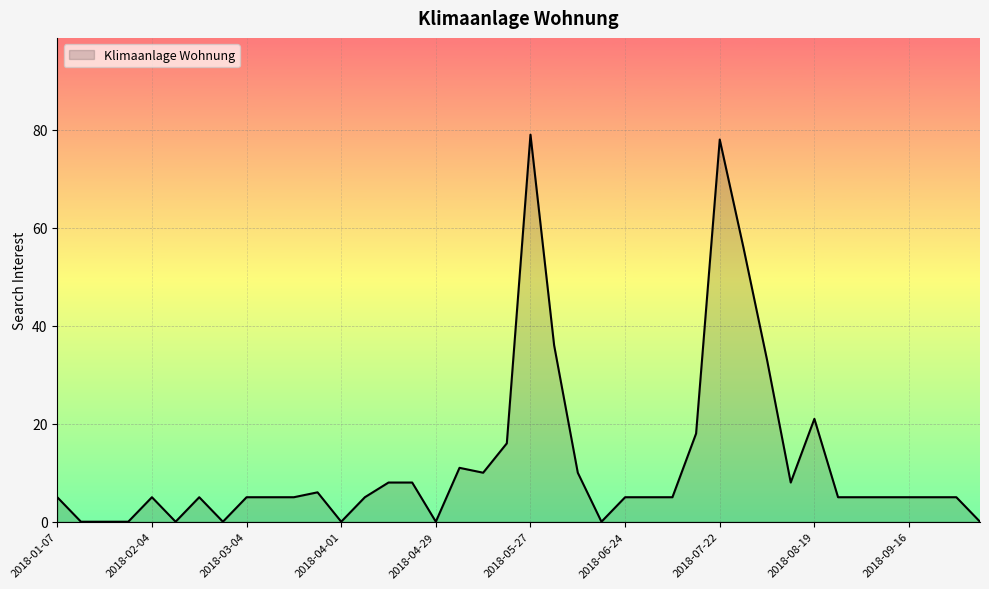

What is the average value?

12